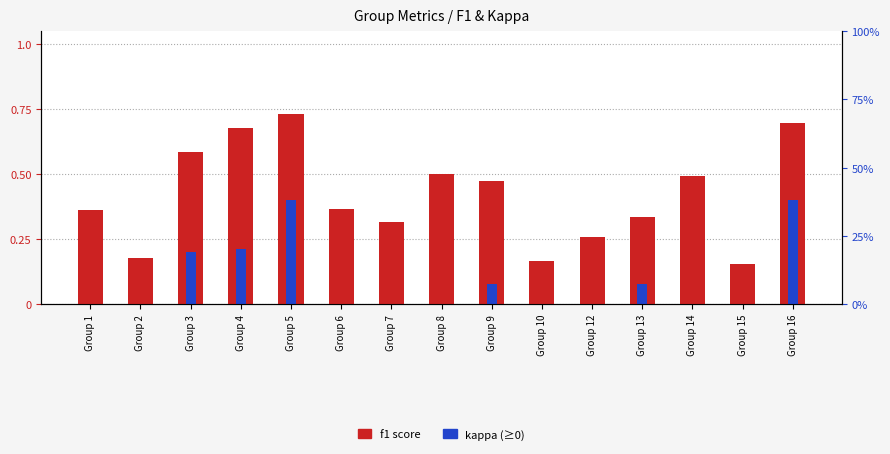

Is it true that f1 score equals 1.2 at Group 5?

False